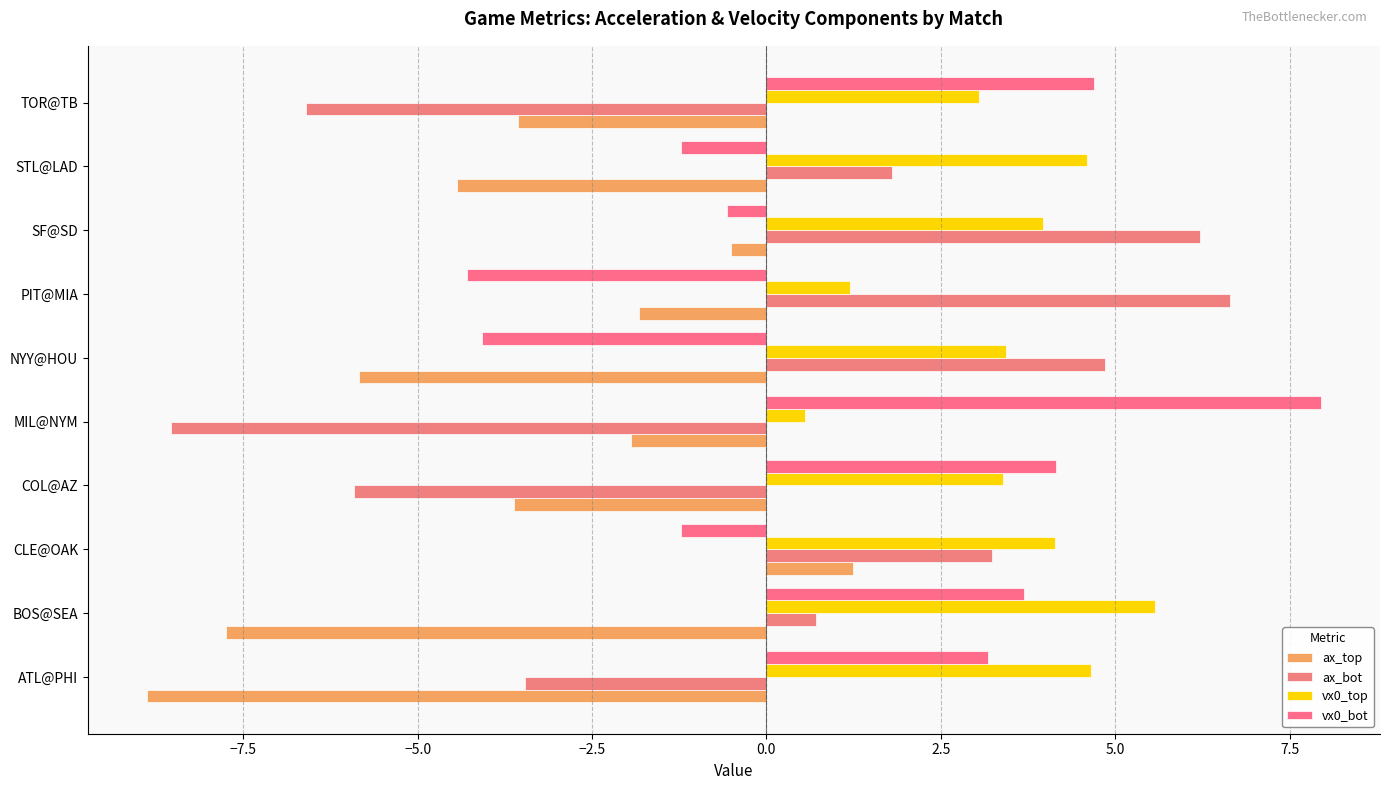

What is the value of the vx0_top bar at the 10th from the left?

3.0